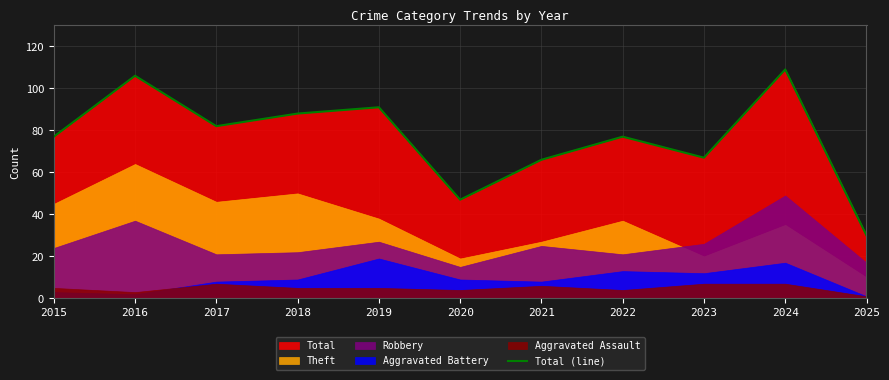

Reading right to left, list all the values displayed in this chart.

2025=30	2024=109	2023=67	2022=77	2021=66	2020=47	2019=91	2018=88	2017=82	2016=106	2015=77